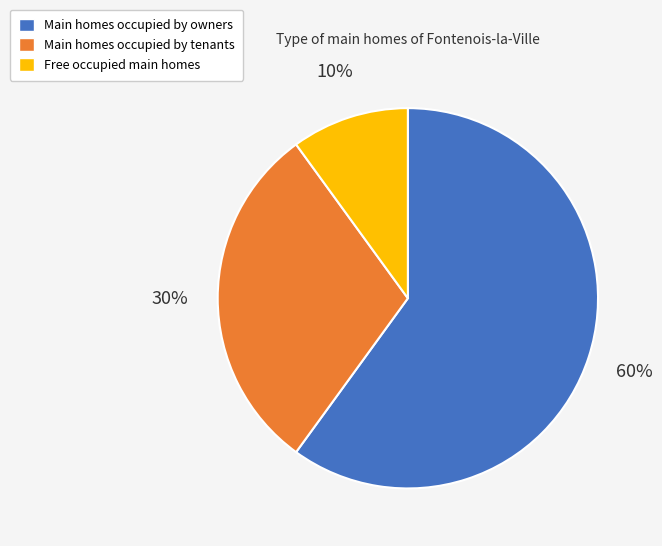

Does any single category account for the majority?

Yes